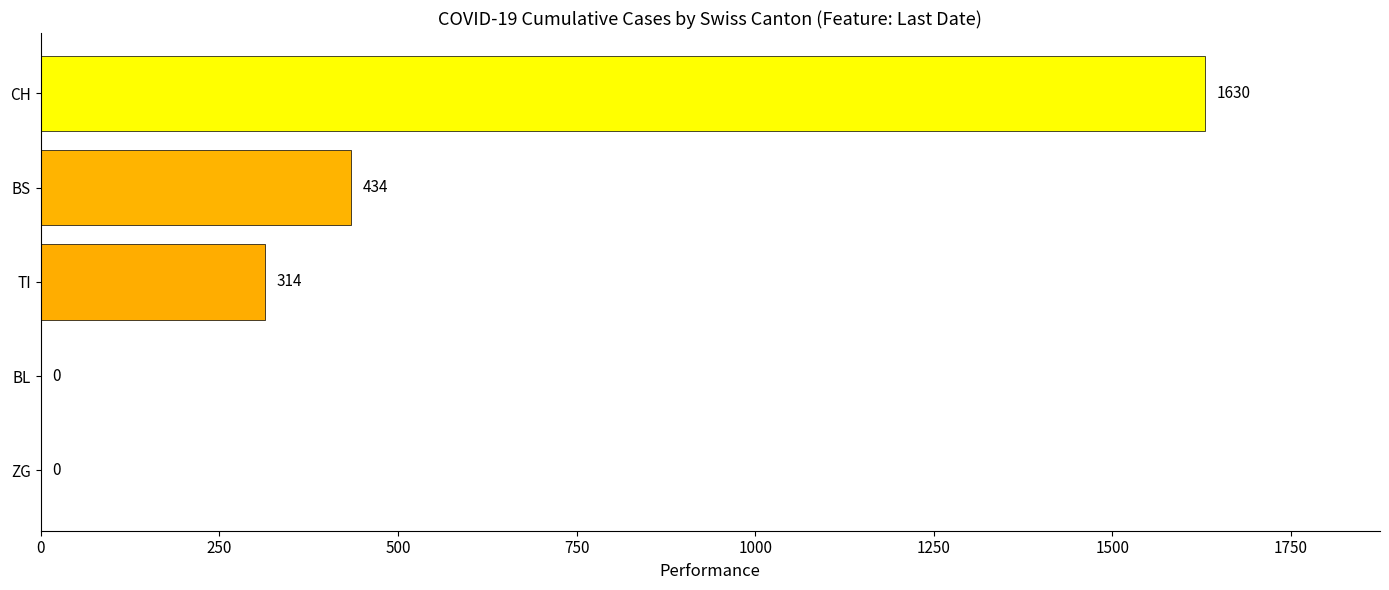

What is the sum of all values?

2378